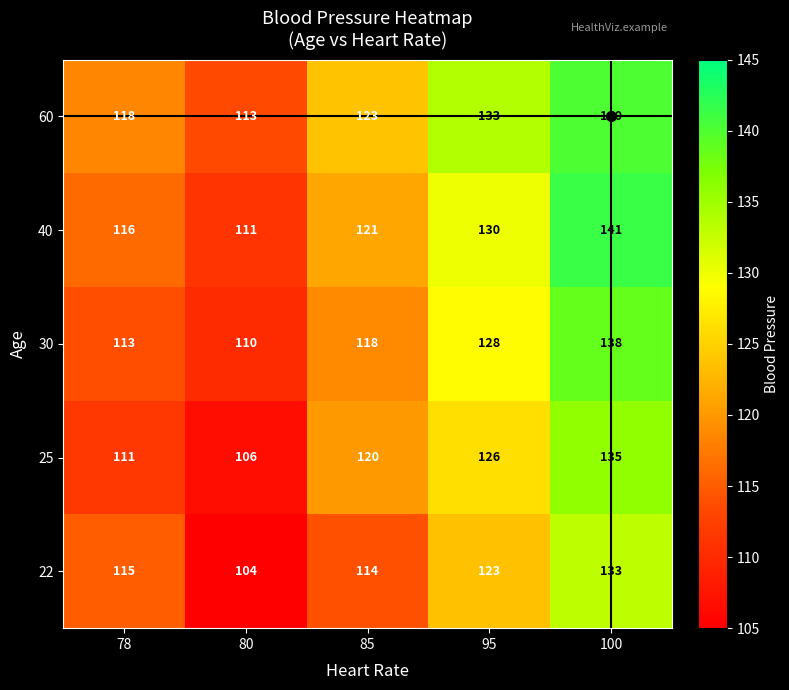

What is the minimum value shown in the chart?

104